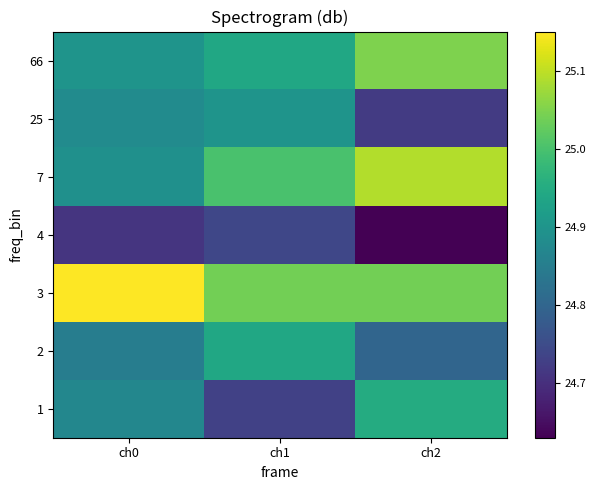

Reading left to right, list all the values displayed in this chart.

1: ch0=24.9	ch1=24.7	ch2=24.9
2: ch0=24.9	ch1=24.9	ch2=24.8
3: ch0=25.1	ch1=25.0	ch2=25.0
4: ch0=24.7	ch1=24.7	ch2=24.6
7: ch0=24.9	ch1=25.0	ch2=25.1
25: ch0=24.9	ch1=24.9	ch2=24.7
66: ch0=24.9	ch1=24.9	ch2=25.1